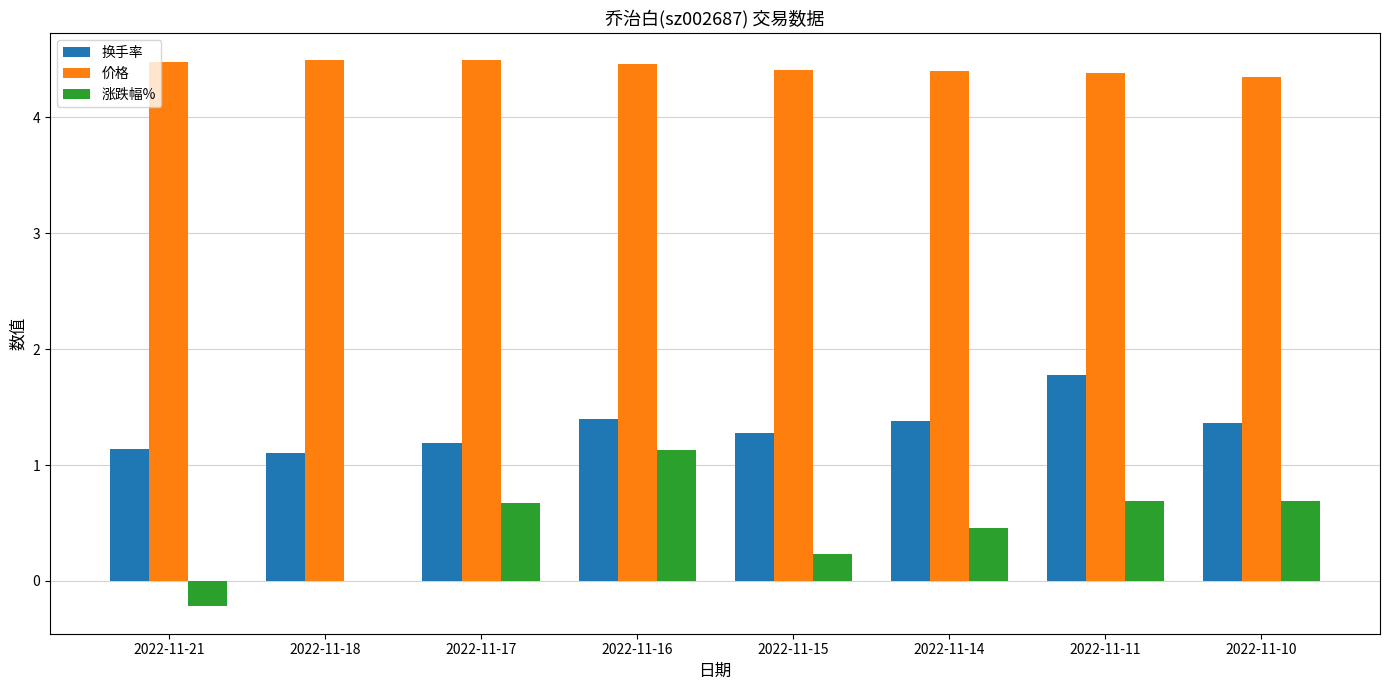

What is the maximum value for 涨跌幅%?

1.1